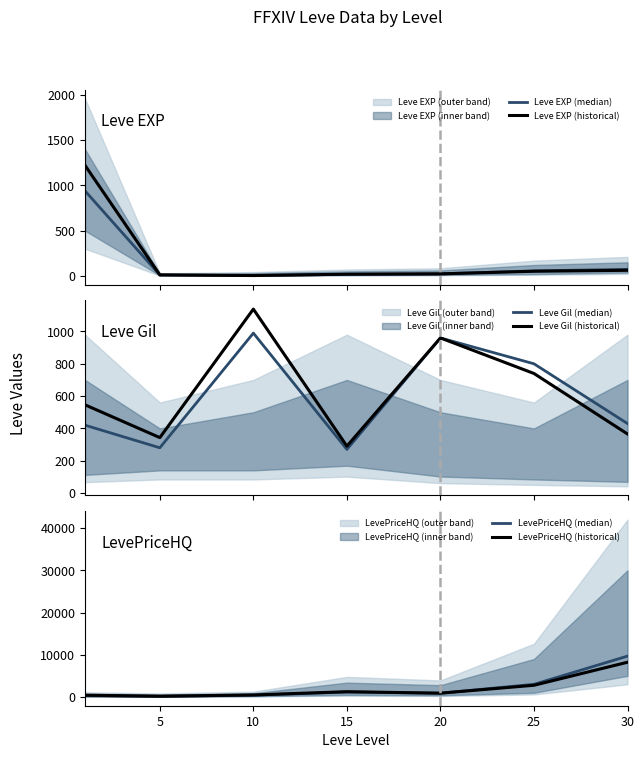

What is the lowest value of the Leve Gil (median) series?

270.0